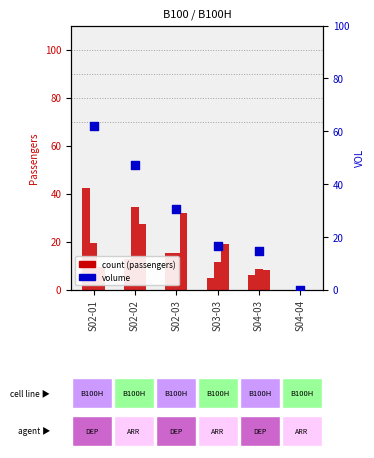

Which series has the largest Y range (max minus min)?

VOL